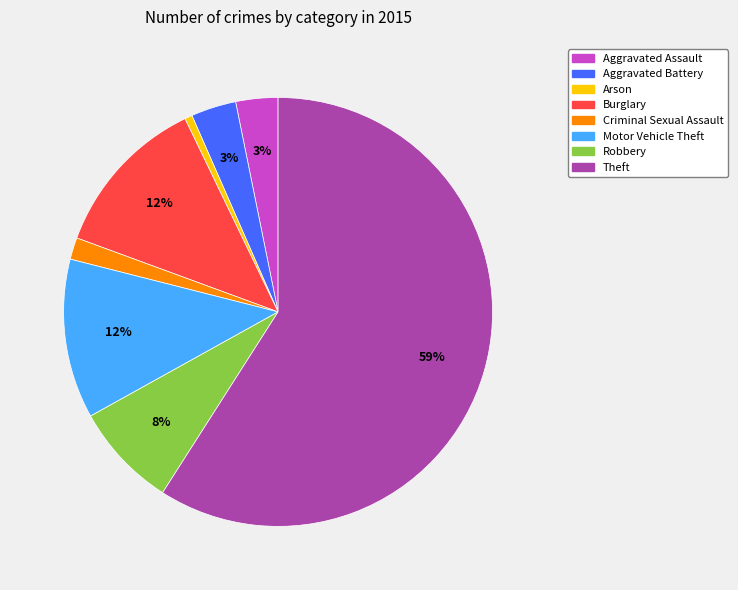

To the nearest percent, what portion does Aggravated Assault represent?

3%